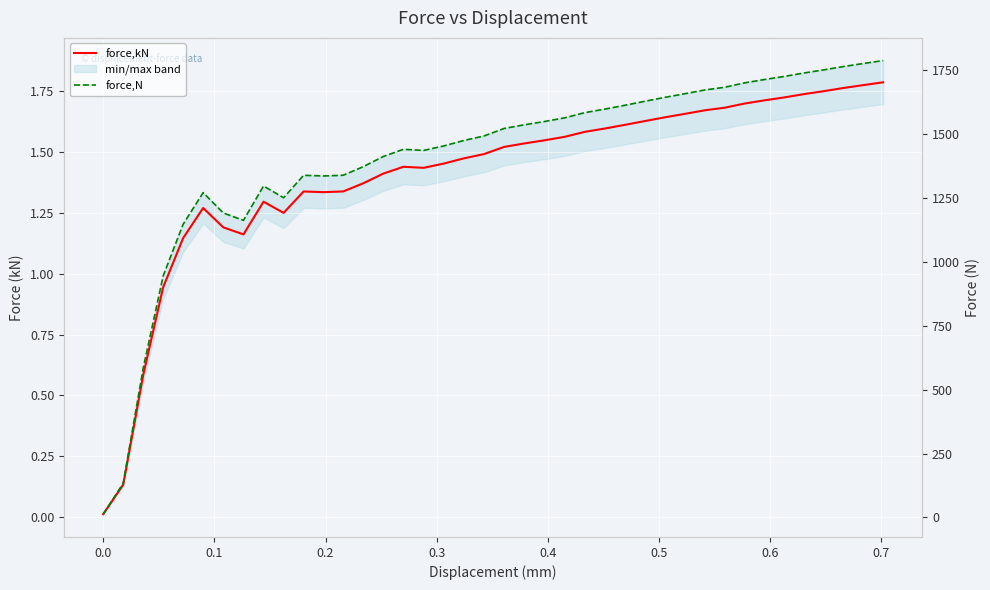

Is this an area chart (filled region under the line)?

No